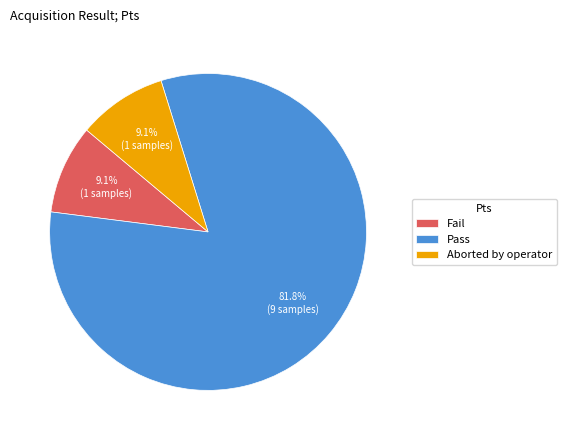

To the nearest percent, what is the difference between the largest and smallest slice percentages?

73%